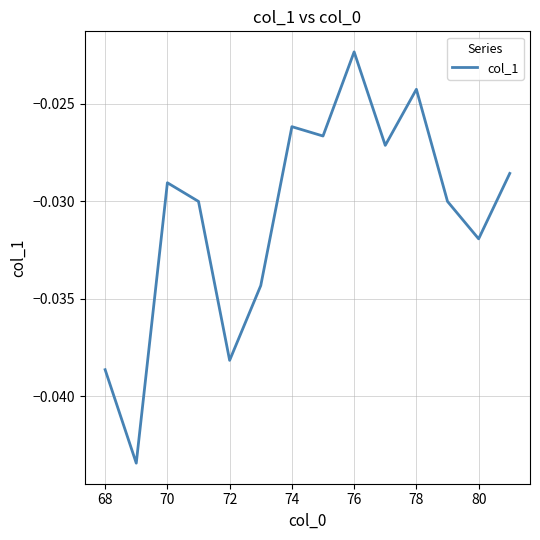

At which category does the chart reach its peak across all series?

76